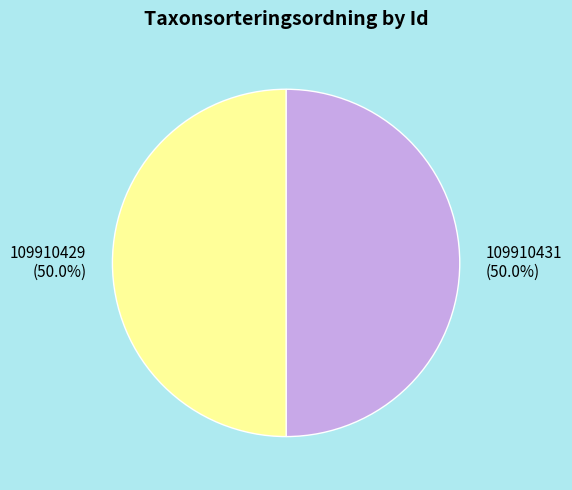

Approximately how many times larger is the value at 109910429 compared to 109910431?

1.0